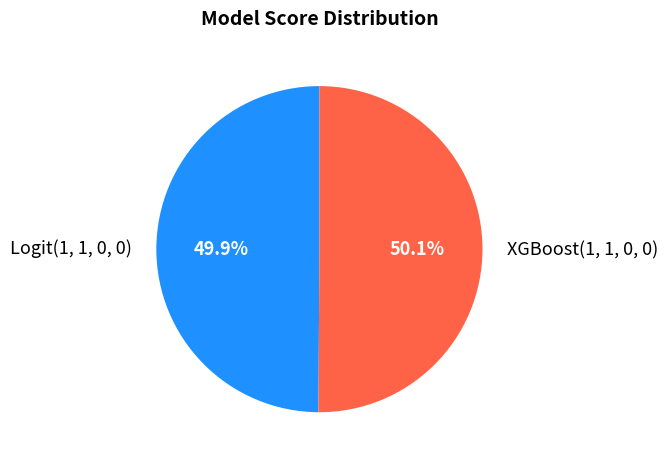

Does any single category account for the majority?

Yes